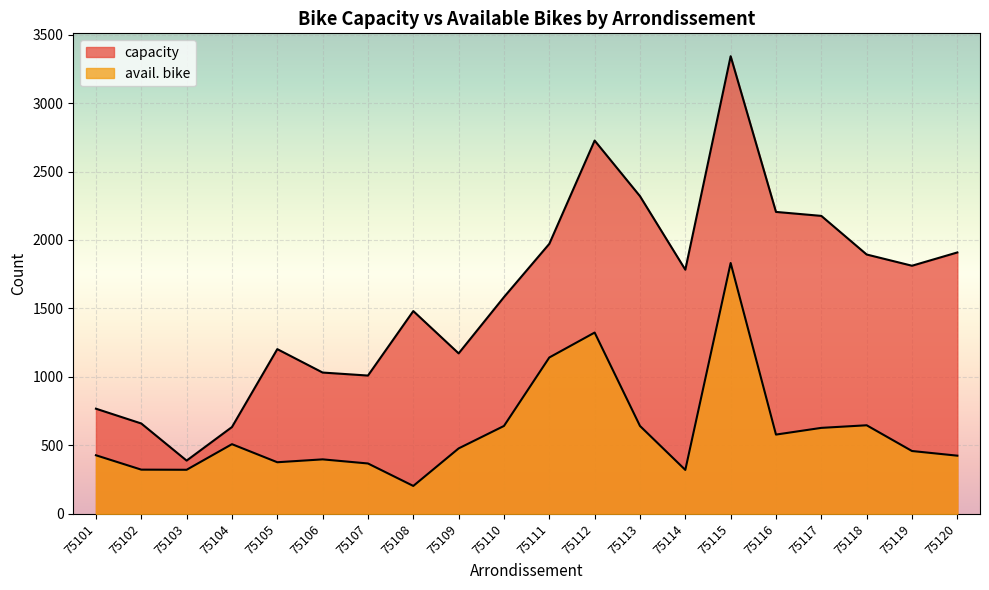

How many lines are shown in the chart?

2